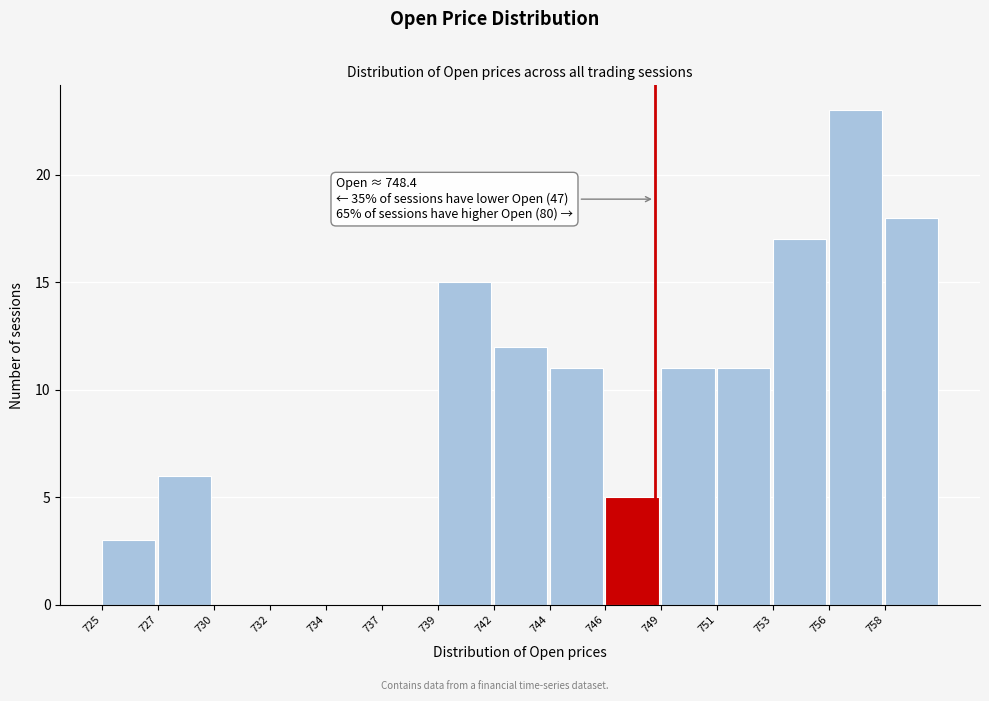

Reading left to right, transcribe all the data shown in this chart.

725=3	727=6	730=0	732=0	734=0	737=0	739=15	742=12	744=11	746=5	749=11	751=11	753=17	756=23	758=18